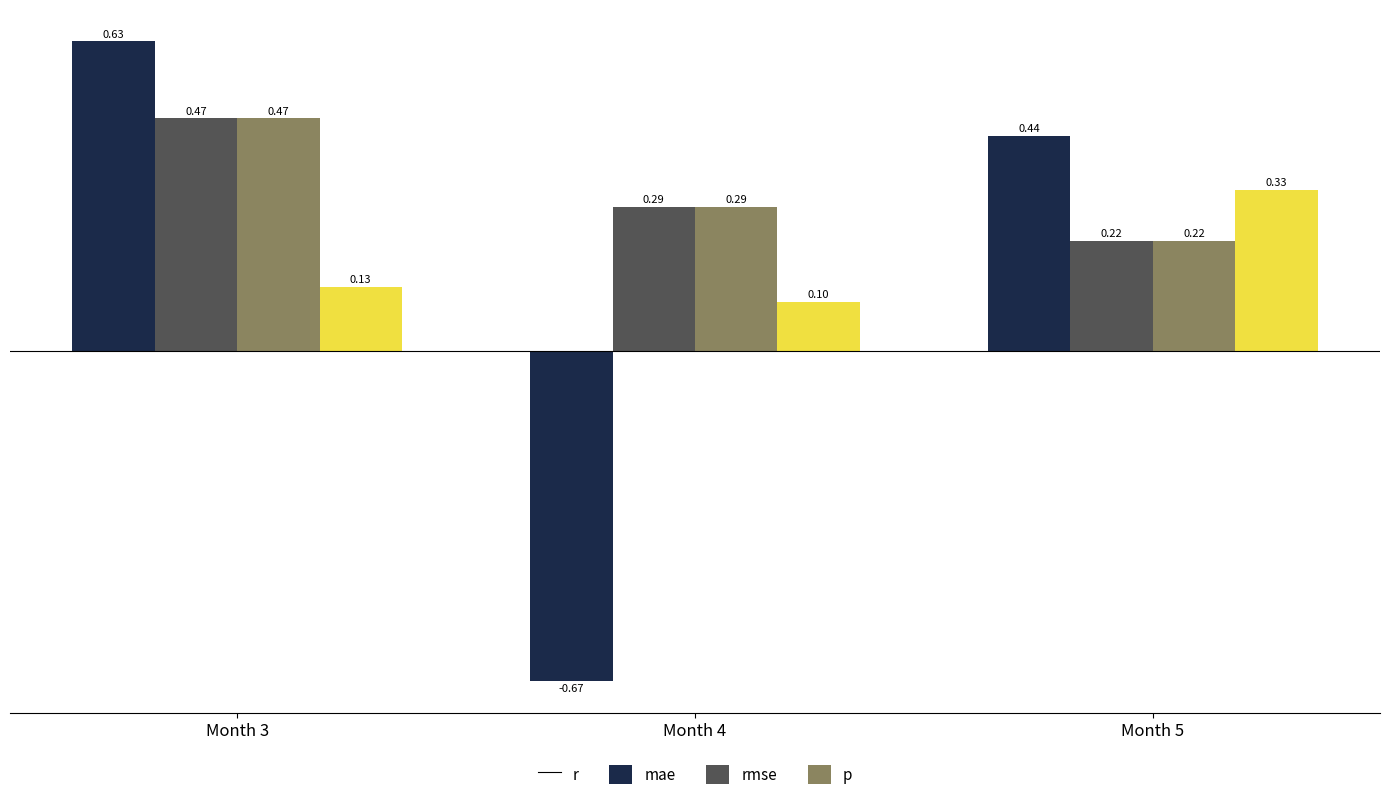

What is the difference between the maximum and minimum values in the r series?

1.3